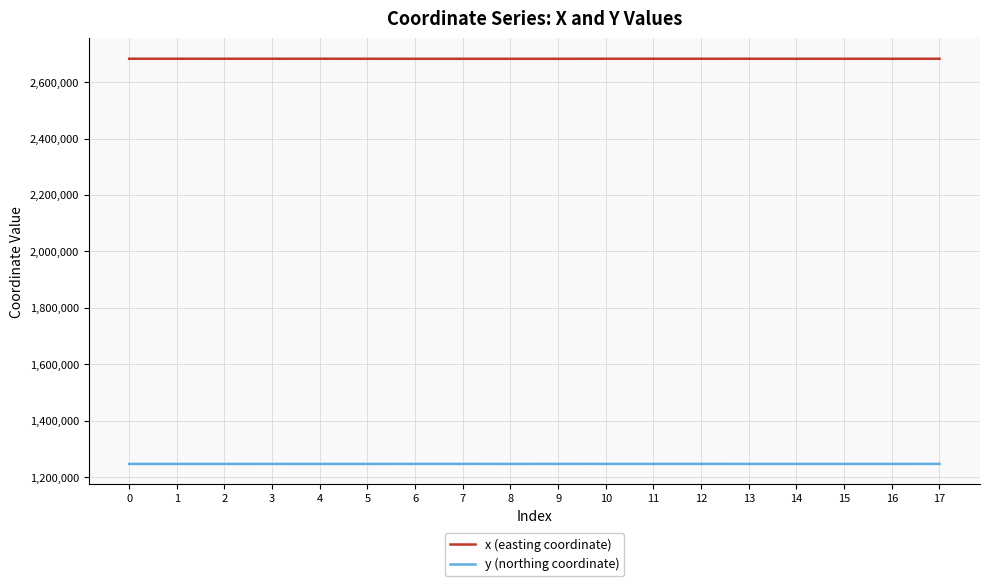

What value does the x (easting coordinate) series have at 2?

2683171.9